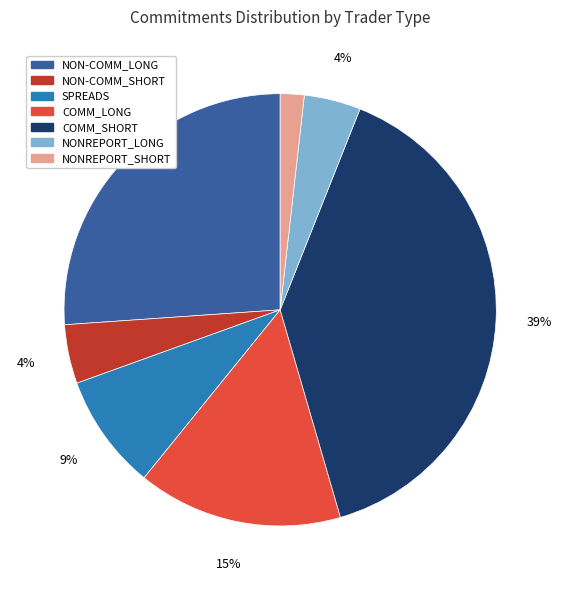

To the nearest percent, what is the average slice percentage?

14%